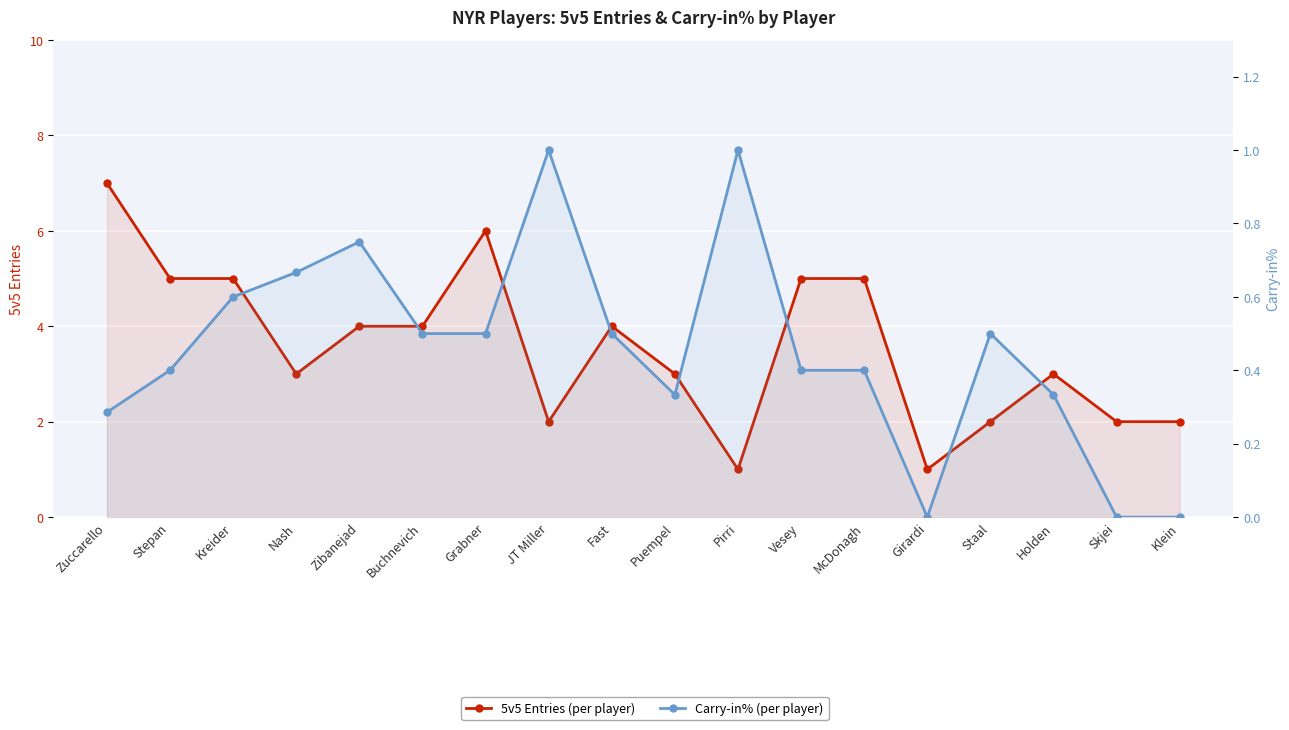

What is the average value of the Carry-in% series?

0.5